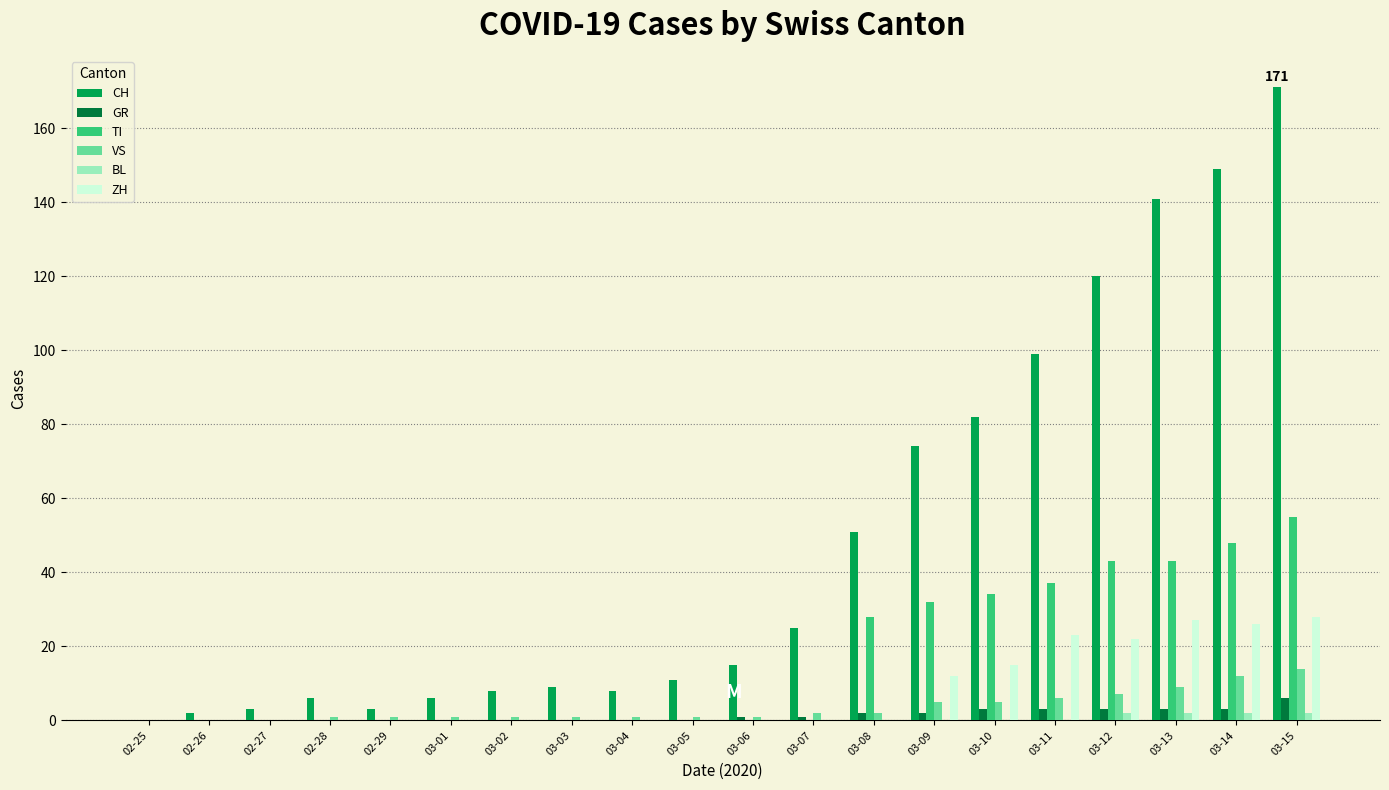

Is it true that CH equals 171 at 03-15?

True